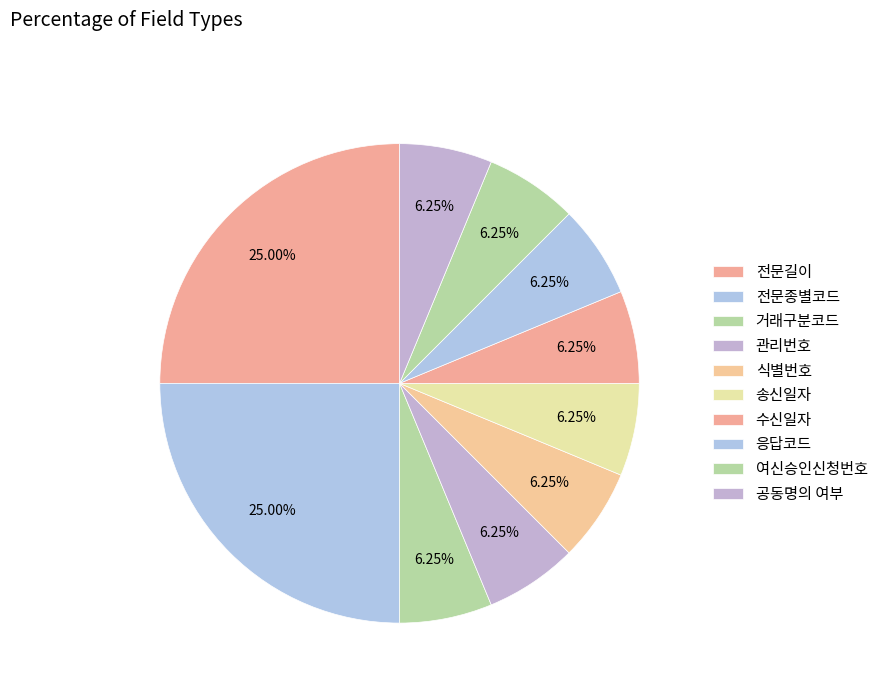

Is there any slice that represents more than half of the pie?

No